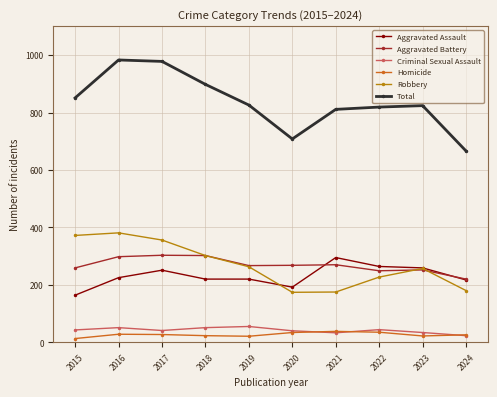

At which category does Total reach its first local valley?

2020